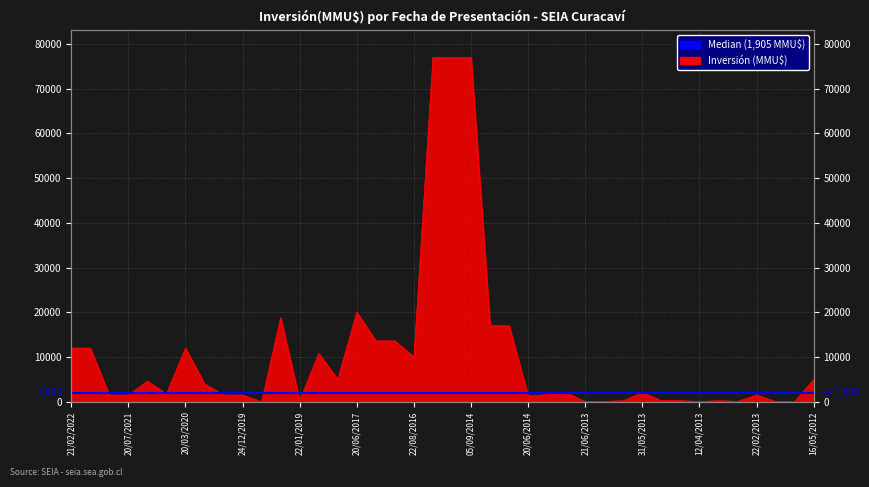

The chart shows a value of 7288 at 23/05/2018. True or false?

False